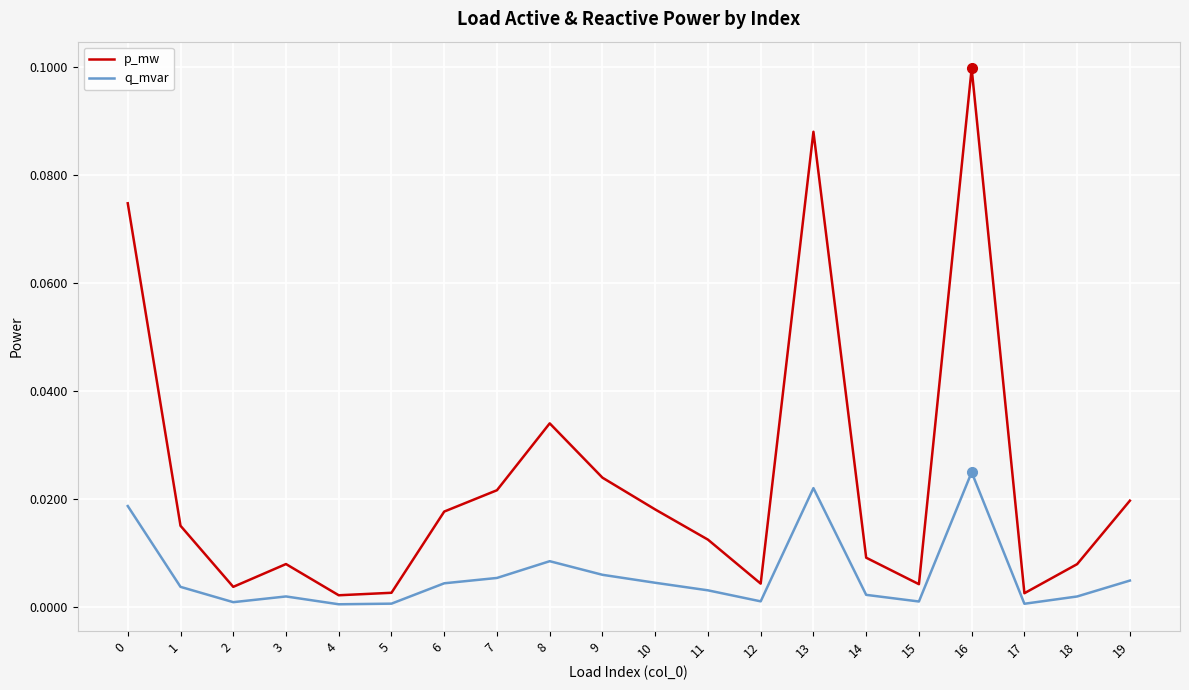

At which label does p_mw reach its peak?

16